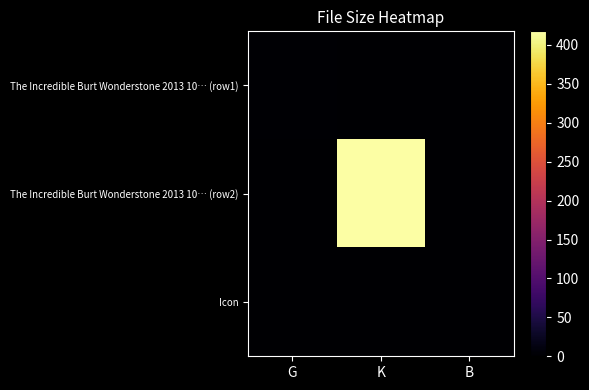

Between G and B, which series saw the biggest shift?

The Incredible Burt Wonderstone 2013 10… (row1)